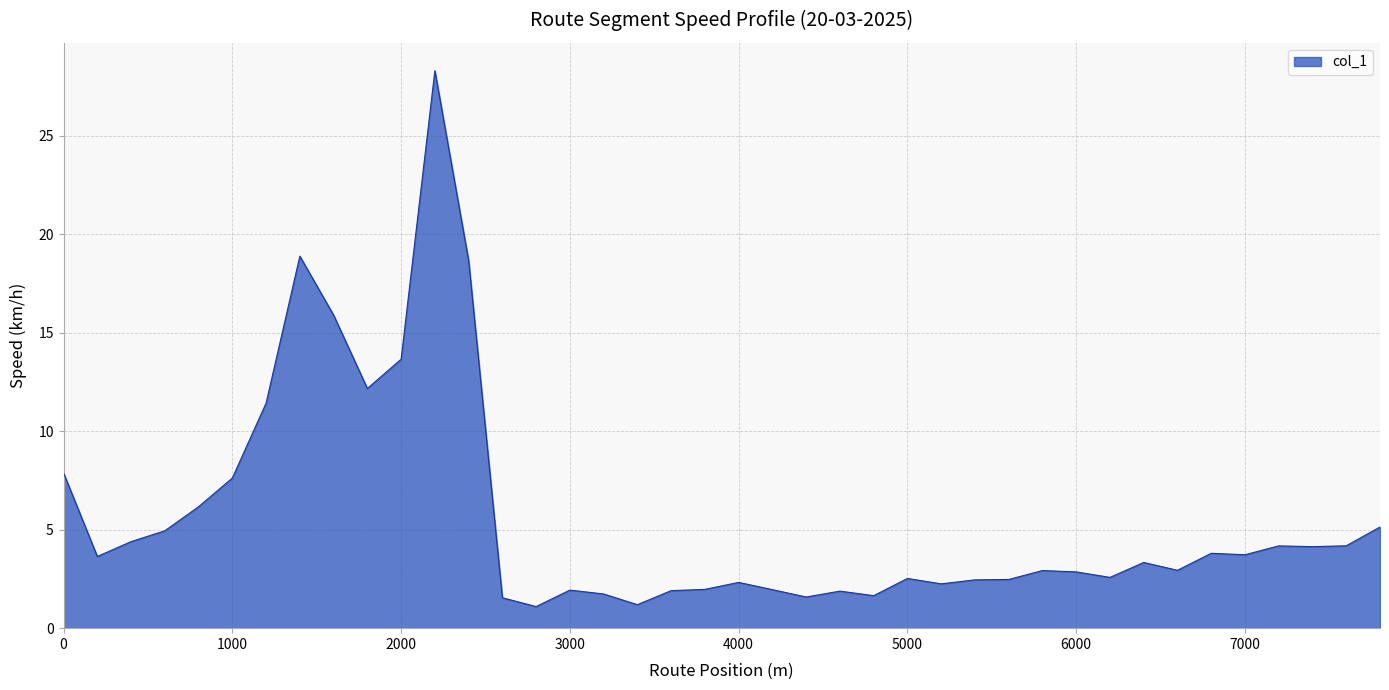

What is the maximum value shown in the chart?

28.3